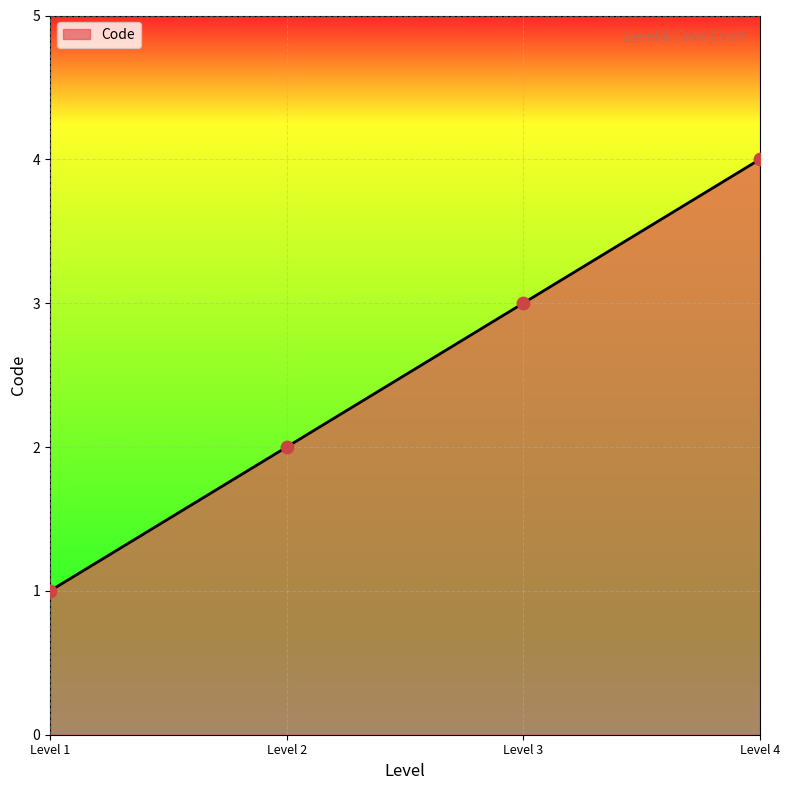

Between Level 1 and Level 2, which is larger?

Level 2